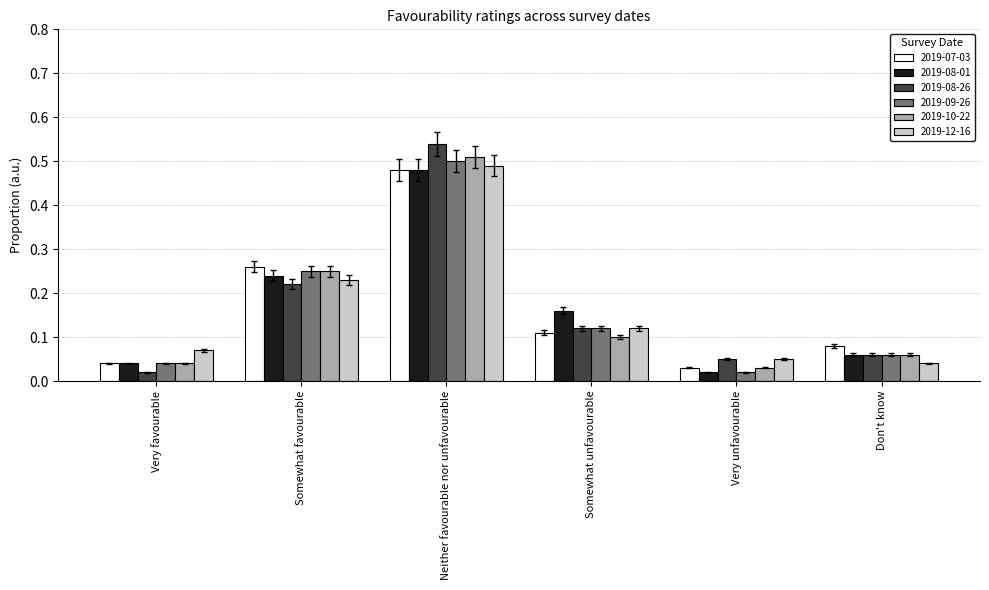

At which label is 2019-08-01 closest to 0?

Very unfavourable